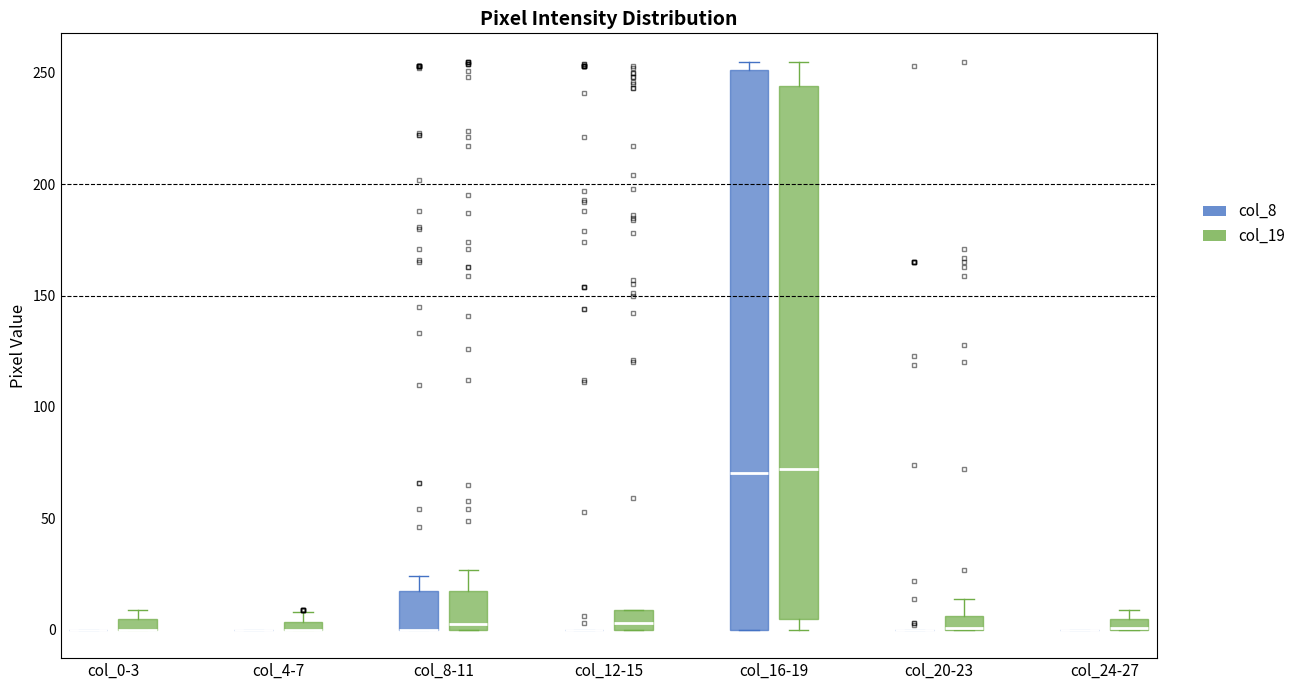

Comparing the boxes themselves (not the whiskers), which one is the tallest?

col_16-19 (col_8)